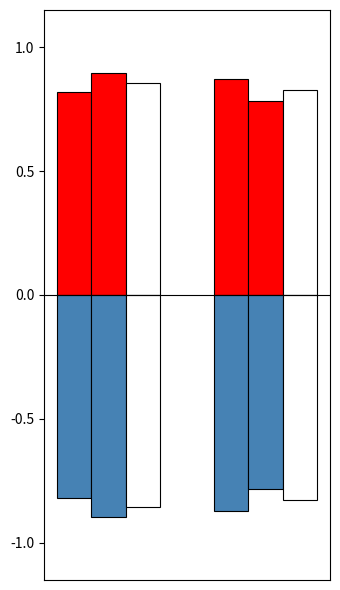

How many bars are there in each group?

6